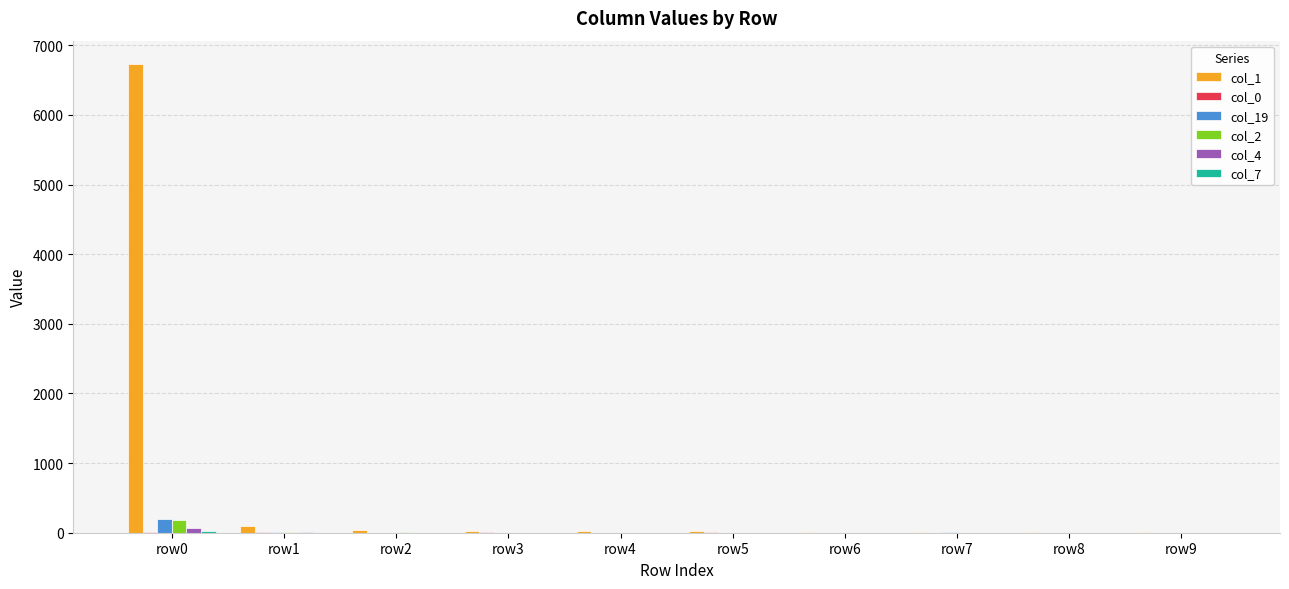

Which label corresponds to the largest value in the chart?

row0